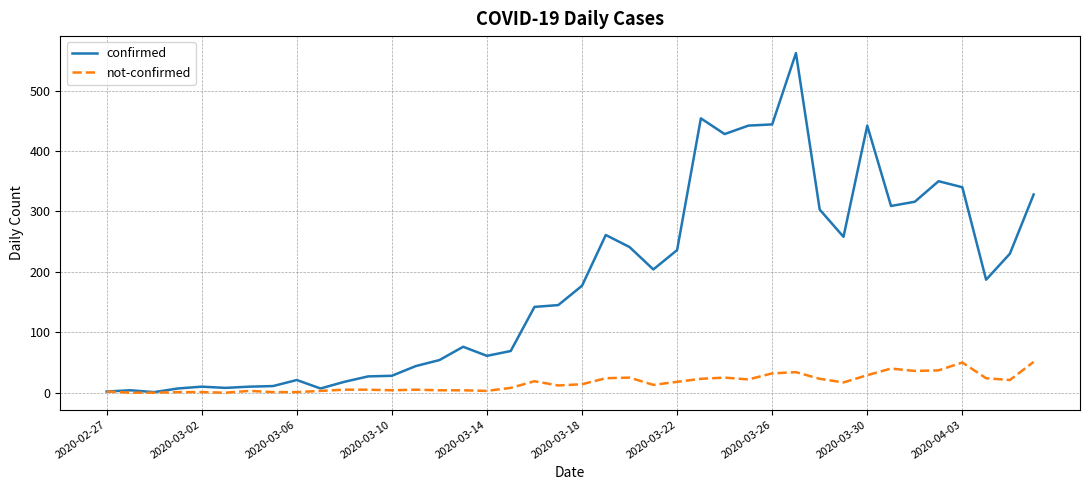

Which series has the largest range (max minus min)?

confirmed